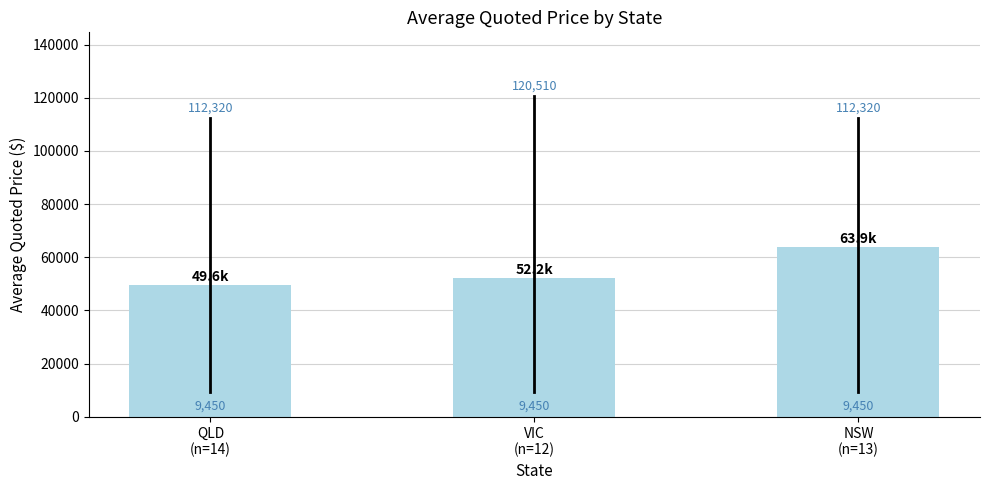

Which category has the highest value across all series?

NSW
(n=13)